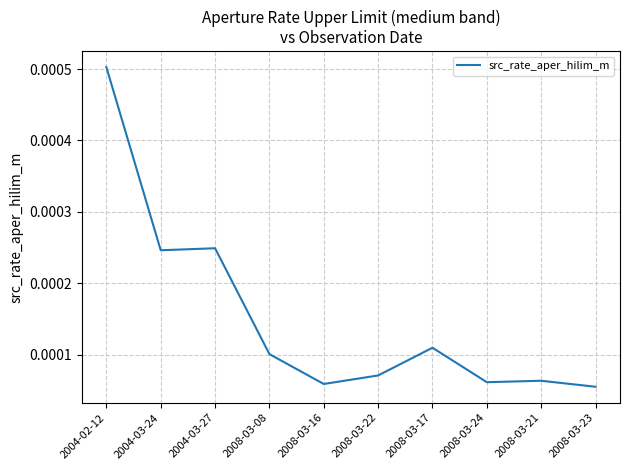

At which category does the chart reach its peak across all series?

2004-02-12